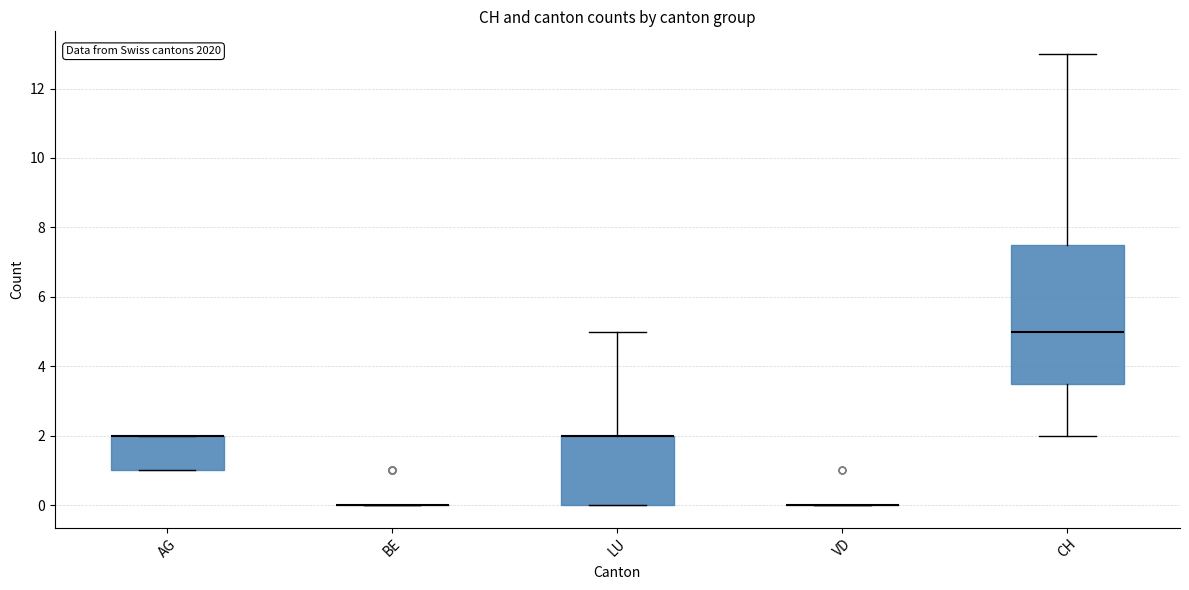

Reading left to right, transcribe this box plot: for each box, give where its median line is, the range the box spans, and where its two whiskers end, as read against the y-axis. The values are not printed on the chart, so give them approximately, as read against the axis.

AG: median 2.0 (drawn on the box's upper edge), box 1.0 to 2.0, whiskers 1.0 to 2.0
BE: box collapsed to a line at 0.0, whiskers 0.0 to 0.0
LU: median 2.0 (drawn on the box's upper edge), box 0.0 to 2.0, whiskers 0.0 to 5.0
VD: box collapsed to a line at 0.0, whiskers 0.0 to 0.0
CH: median 5.0, box 3.6 to 7.6, whiskers 2.0 to 13.0